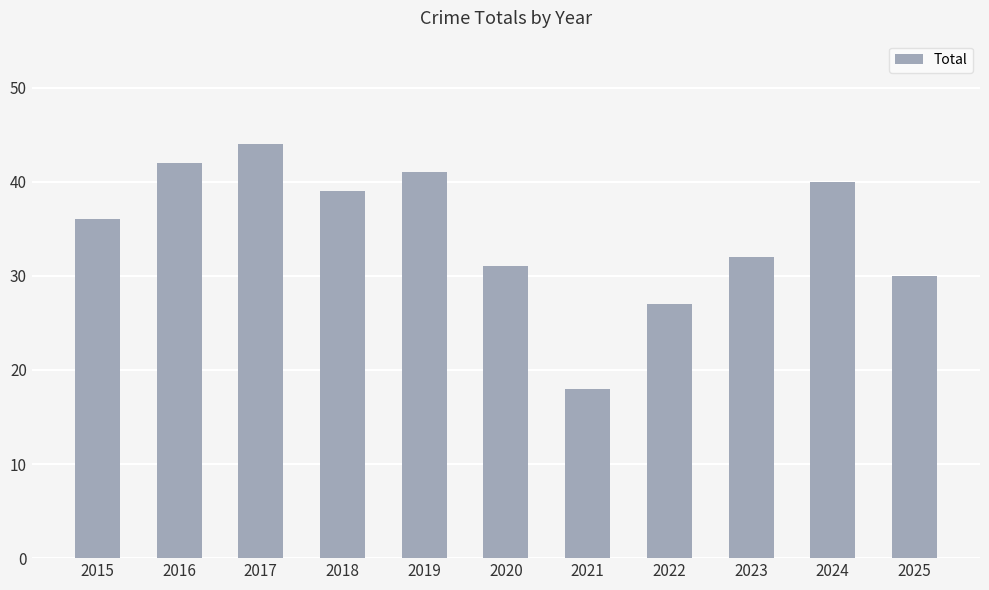

At which label is the value closest to 31?

2020